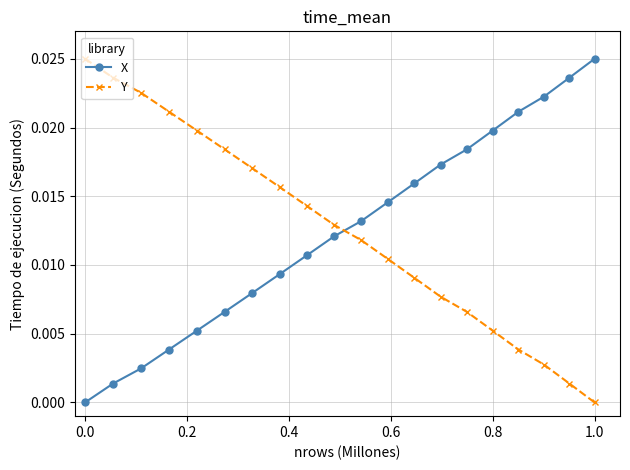

List the series in order of their peak value, highest first.

X, Y